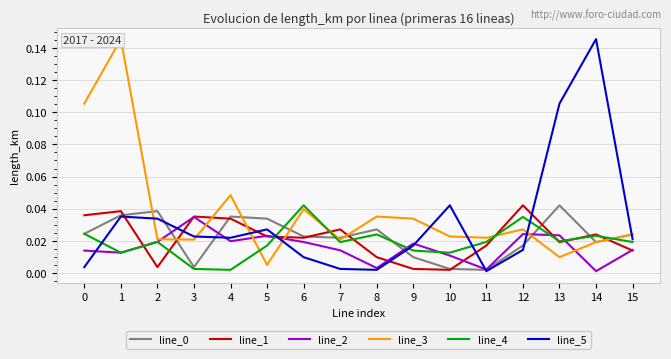

List the labels in order of line_4 value, smallest first.

4, 3, 1, 10, 9, 5, 7, 15, 2, 11, 13, 14, 8, 0, 12, 6